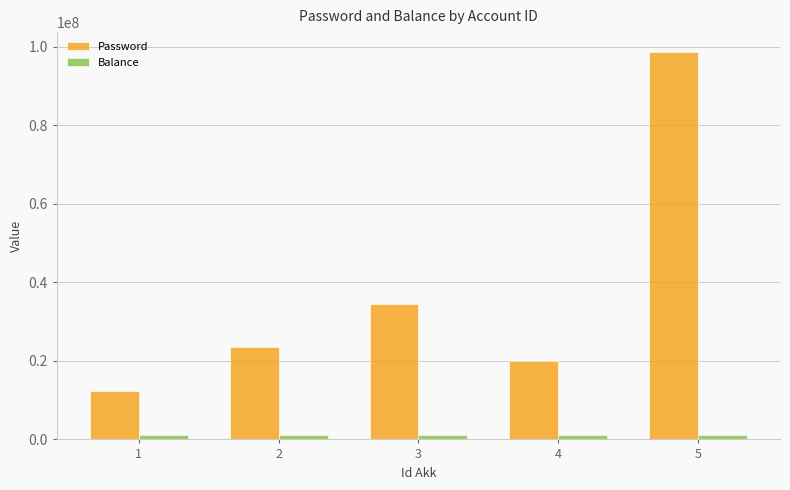

At which label is Password closest to 55555555?

3